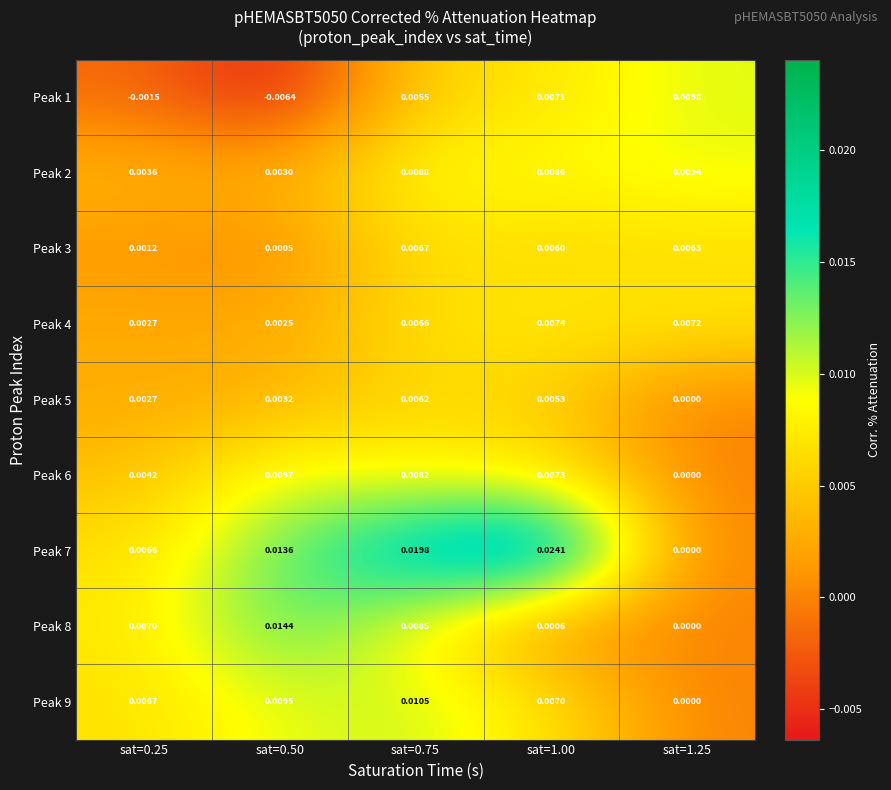

Is the value of Peak 1 at sat=1.00 greater than the value of Peak 4 at sat=0.50?

Yes